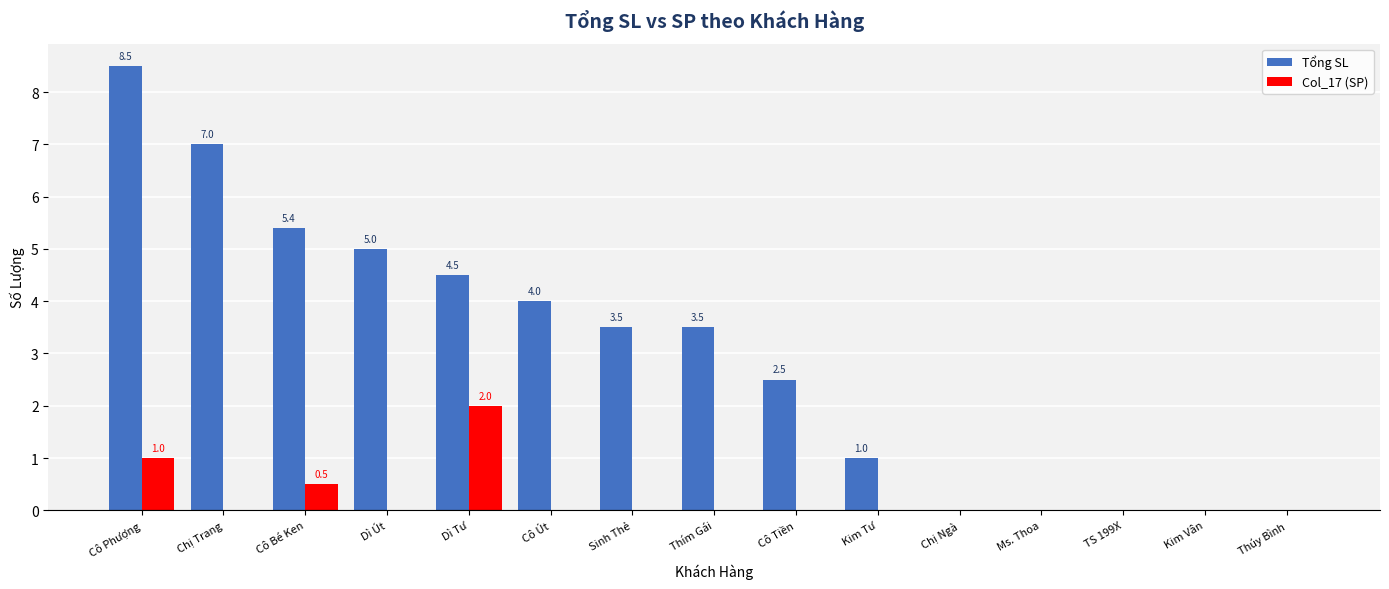

The Tổng SL series shows 4.3 at Kim Vân. True or false?

False